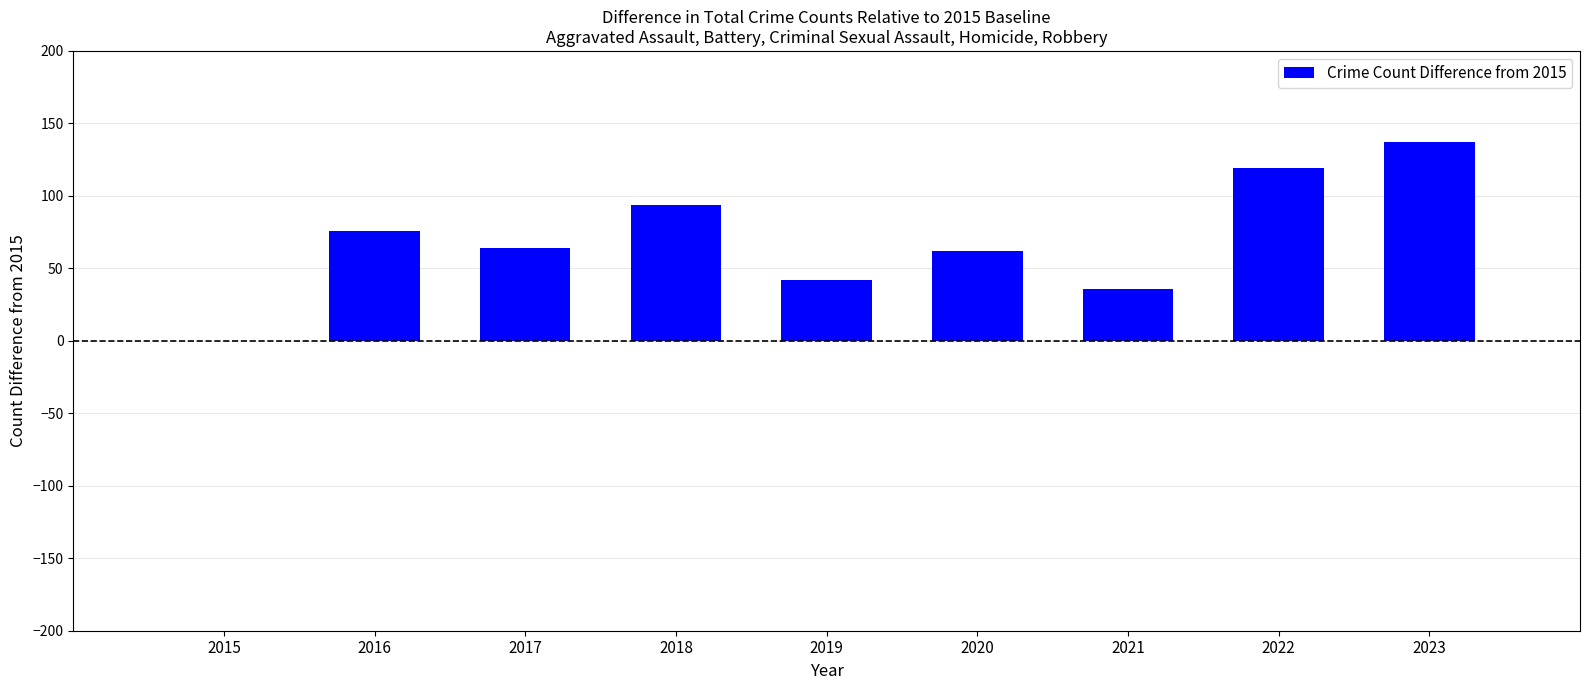

Read the value at 2016, to the nearest 50.

100